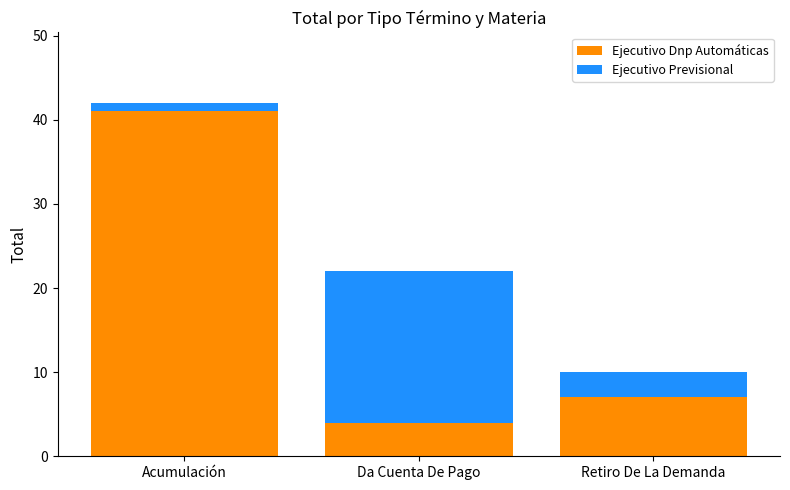

What value does the Ejecutivo Dnp Automáticas series have at Acumulación, to the nearest 5?

40